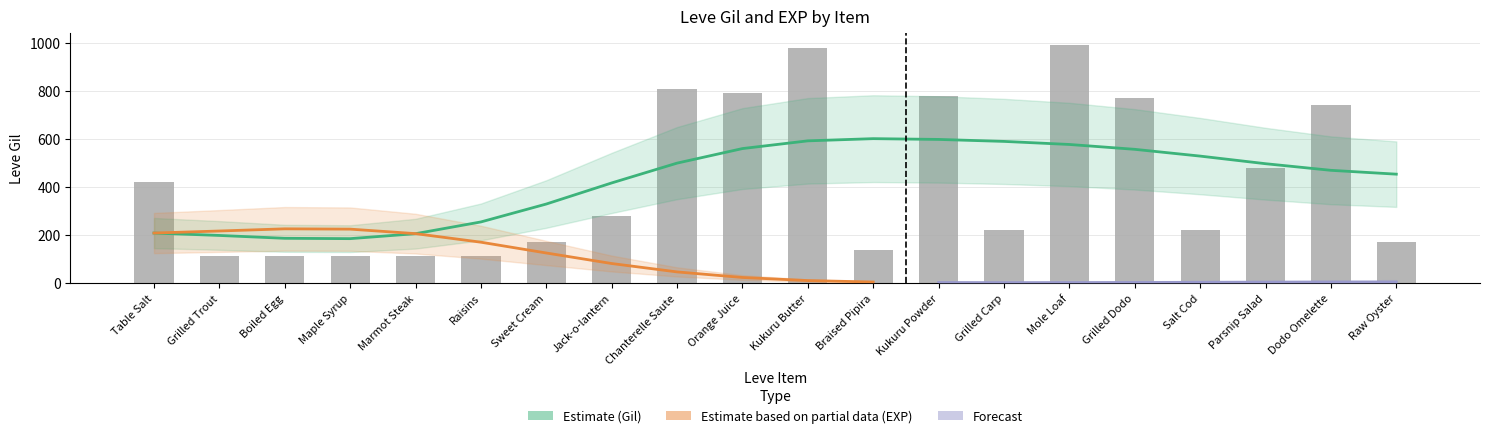

List the labels in order of value, smallest first.

Grilled Trout, Boiled Egg, Maple Syrup, Raisins, Marmot Steak, Braised Pipira, Sweet Cream, Raw Oyster, Grilled Carp, Salt Cod, Jack-o-lantern, Table Salt, Parsnip Salad, Dodo Omelette, Grilled Dodo, Kukuru Powder, Orange Juice, Chanterelle Saute, Kukuru Butter, Mole Loaf